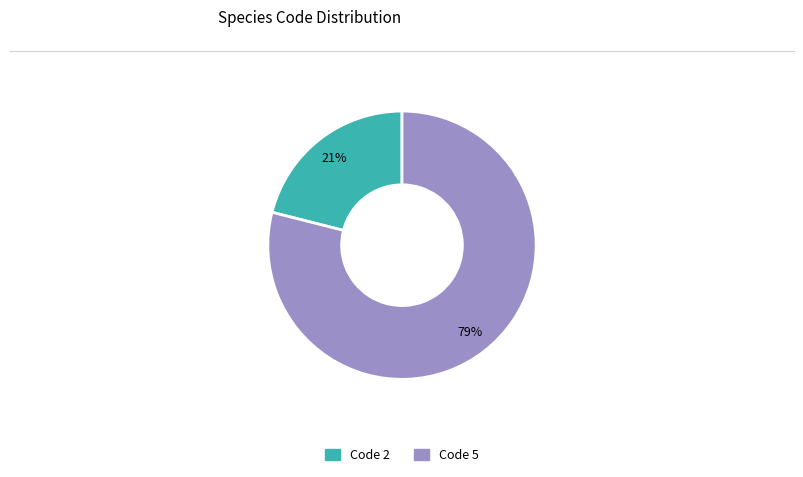

Is the sum of Code 2 and Code 5 greater than half?

Yes